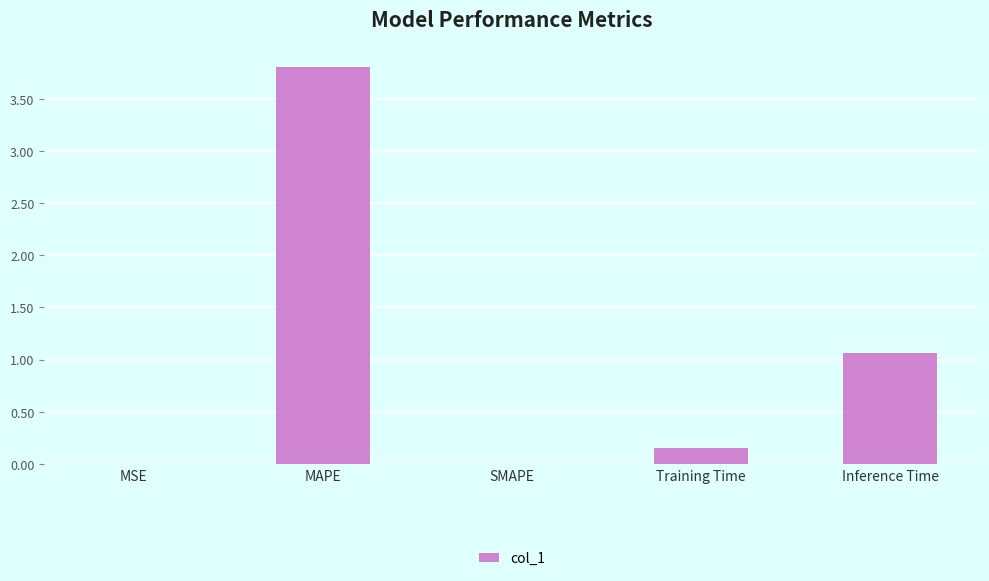

Which has a higher value, Inference Time or MAPE?

MAPE